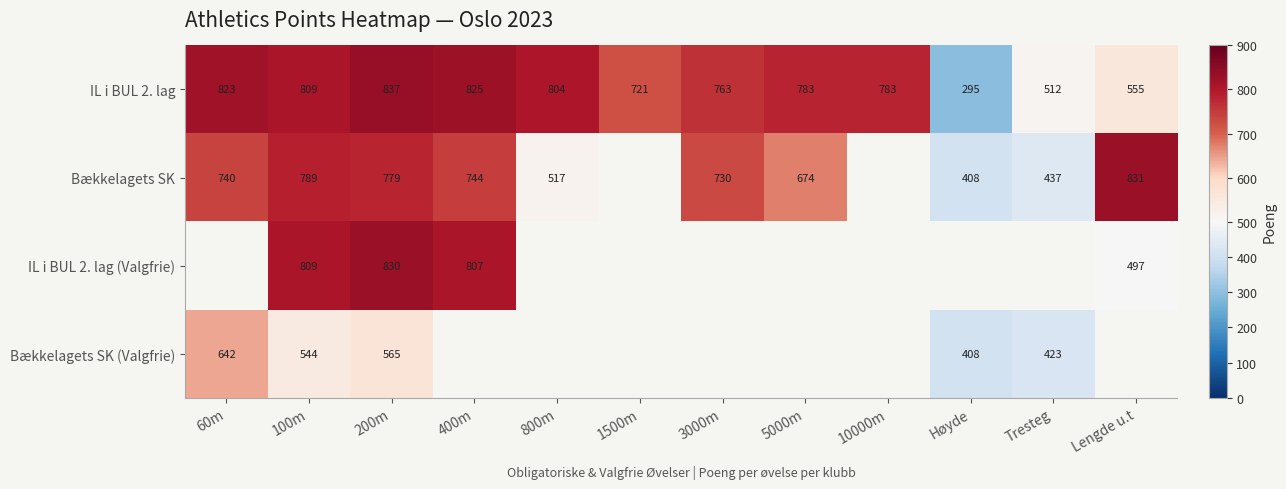

What is the minimum value for IL i BUL 2. lag?

295